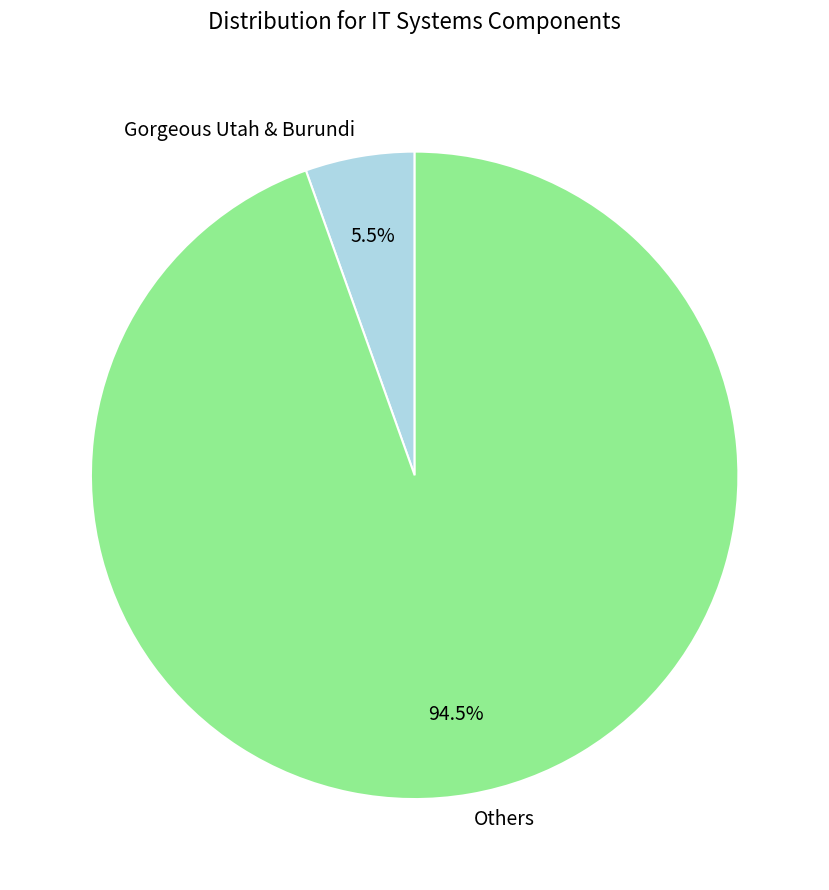

Which category accounts for the majority?

Others